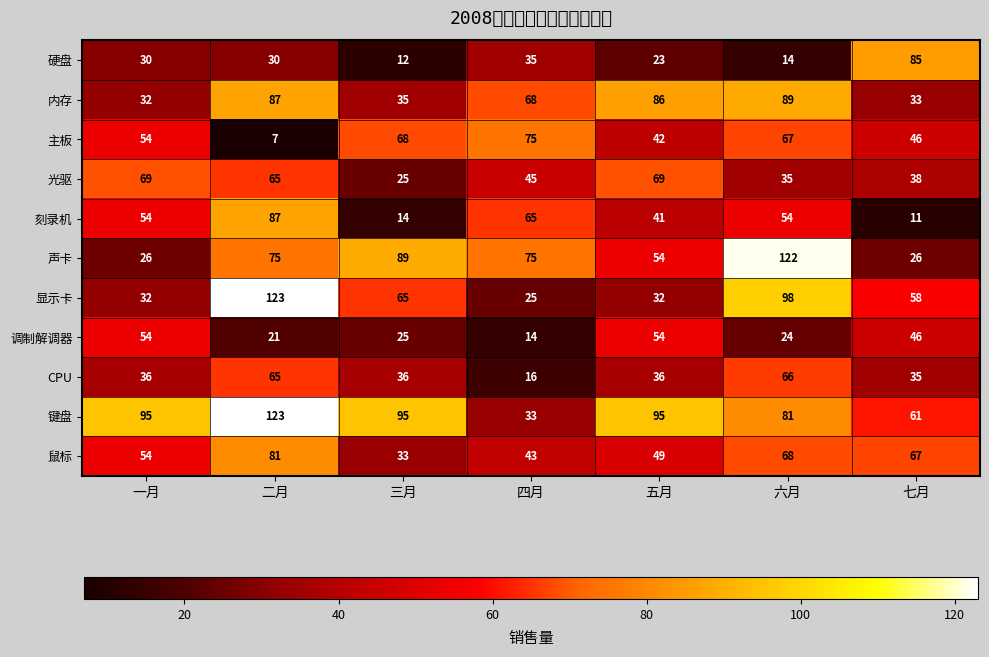

How many categories are shown in the chart?

7